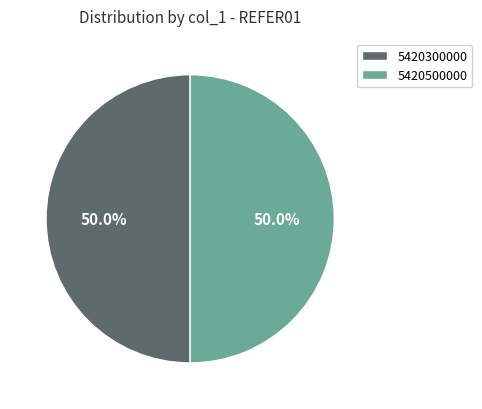

What is the total percentage of 5420300000 and 5420500000?

100.0%